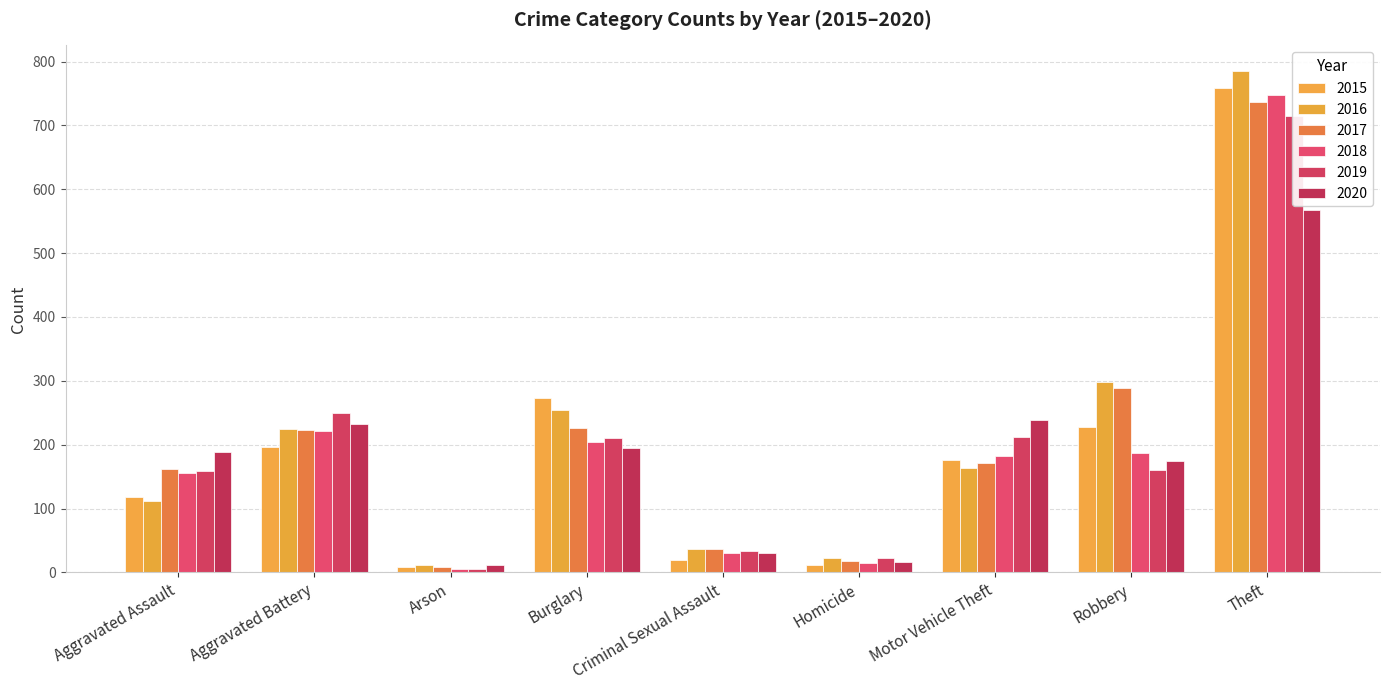

At how many categories does at least one series exceed 380?

1